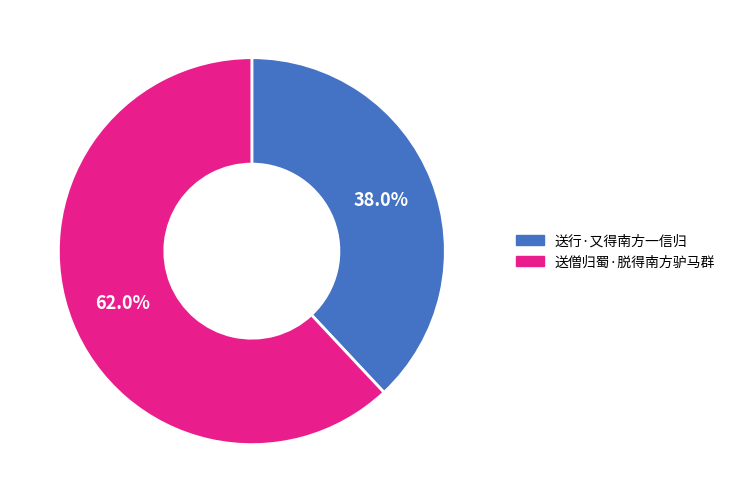

Rank the categories by value from lowest to highest.

送行·又得南方一信归, 送僧归蜀·脱得南方驴马群